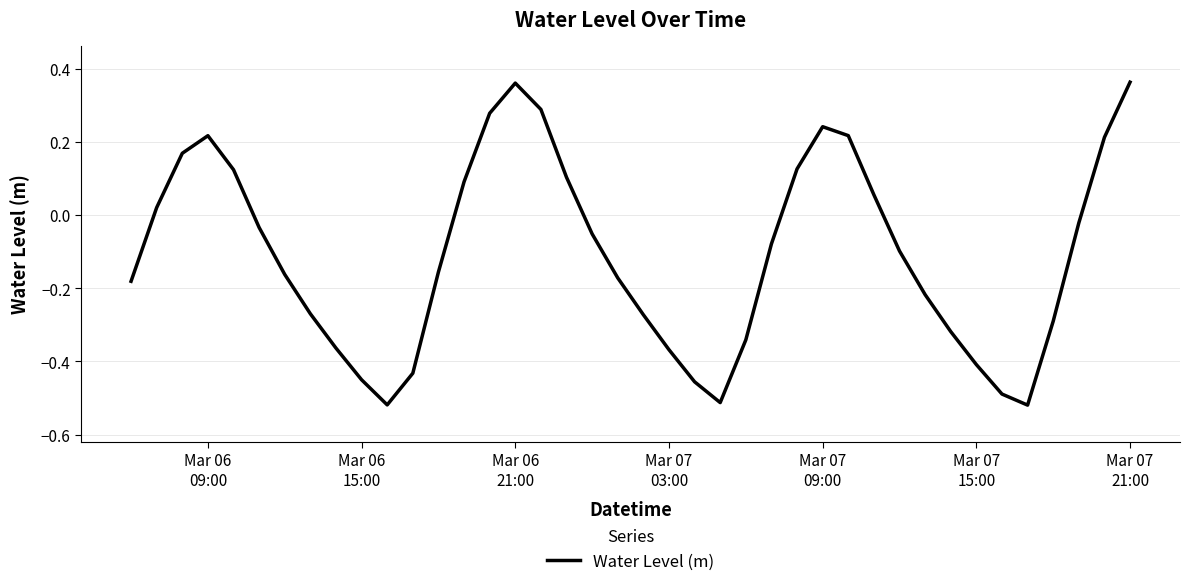

What is the difference between the maximum and minimum values?

0.9